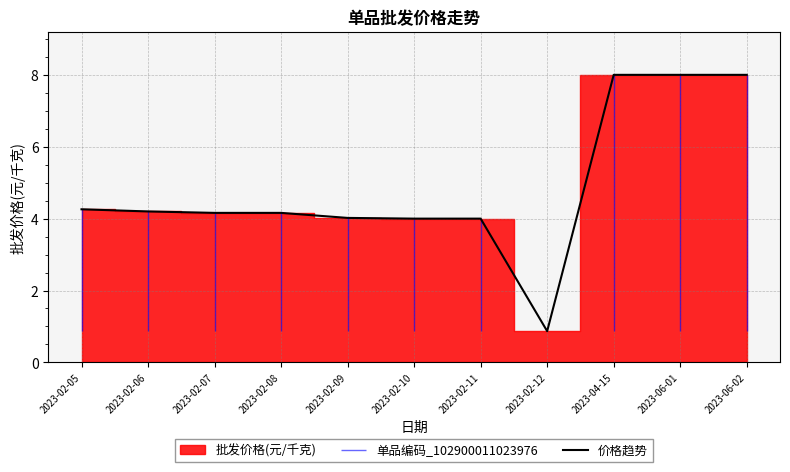

How many points are lower than both their immediate neighbors (excluding endpoints)?

1